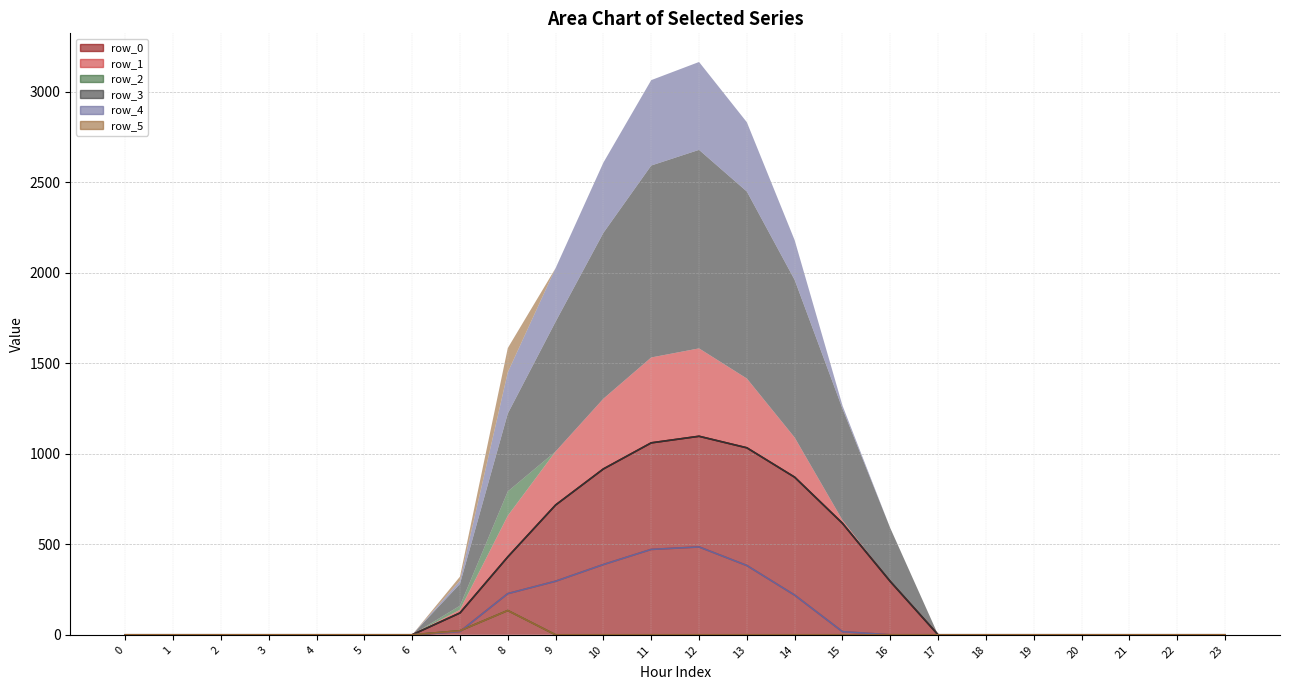

The value of row_3 at 20 is -486.0. True or false?

False